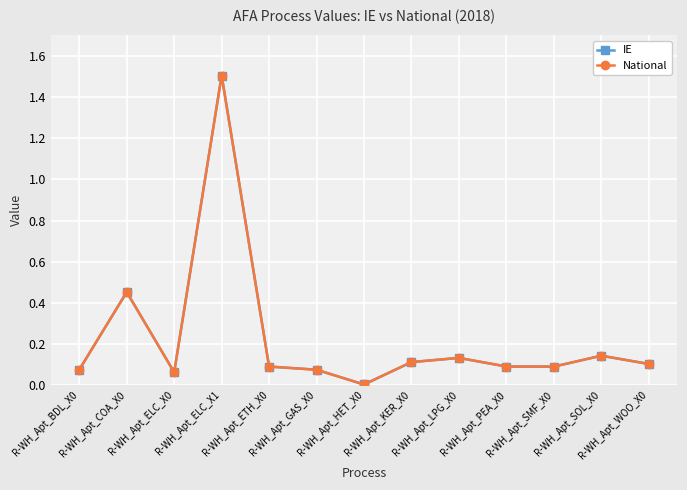

At which category is the sum across all series the highest?

R-WH_Apt_ELC_X1